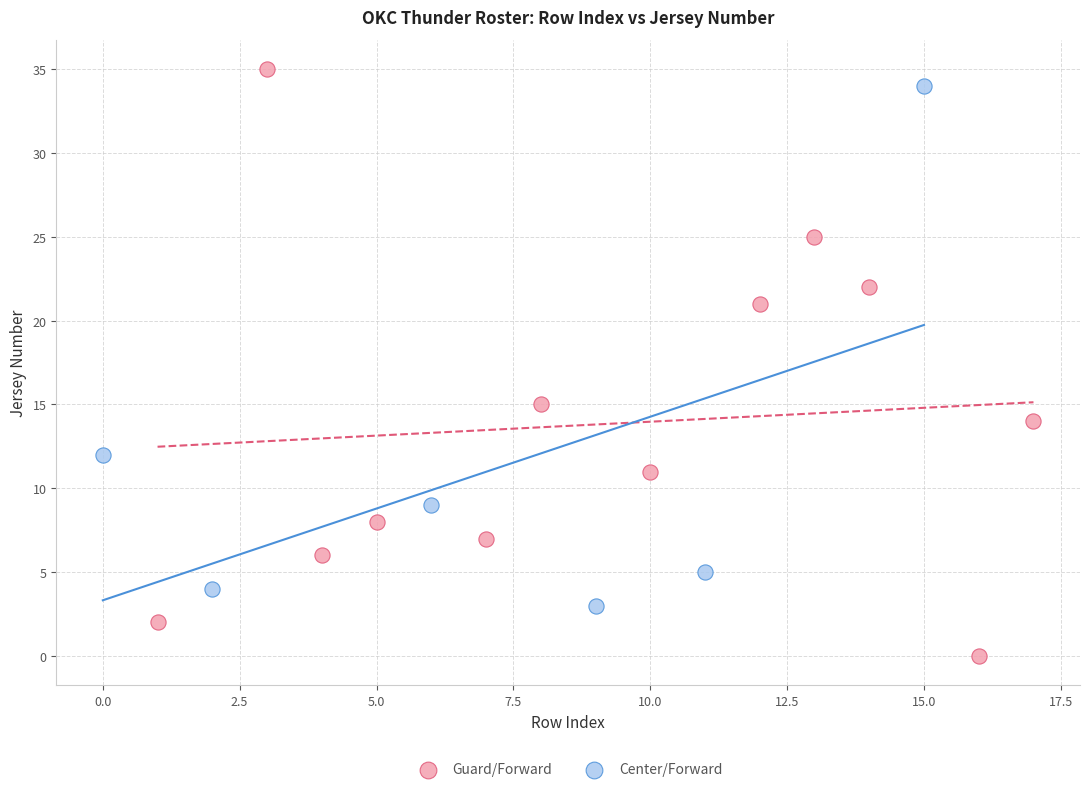

Which series contains the highest Y value?

Guard/Forward